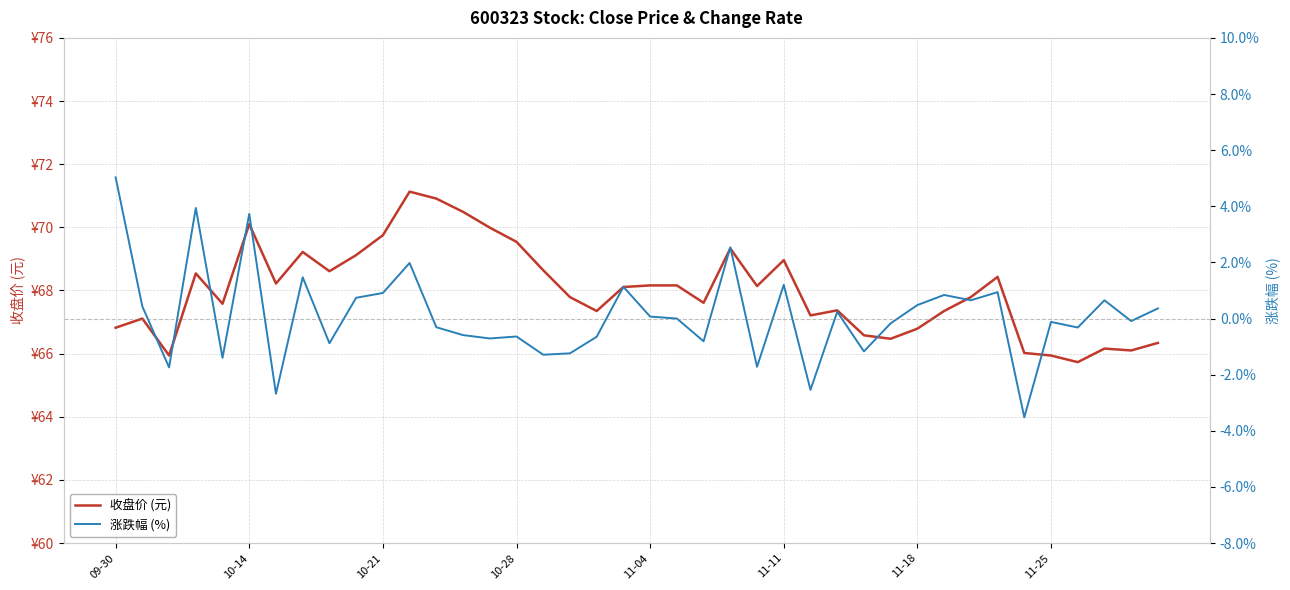

At 32, list the series in order from largest to smallest.

收盘价 (元), 涨跌幅 (%)